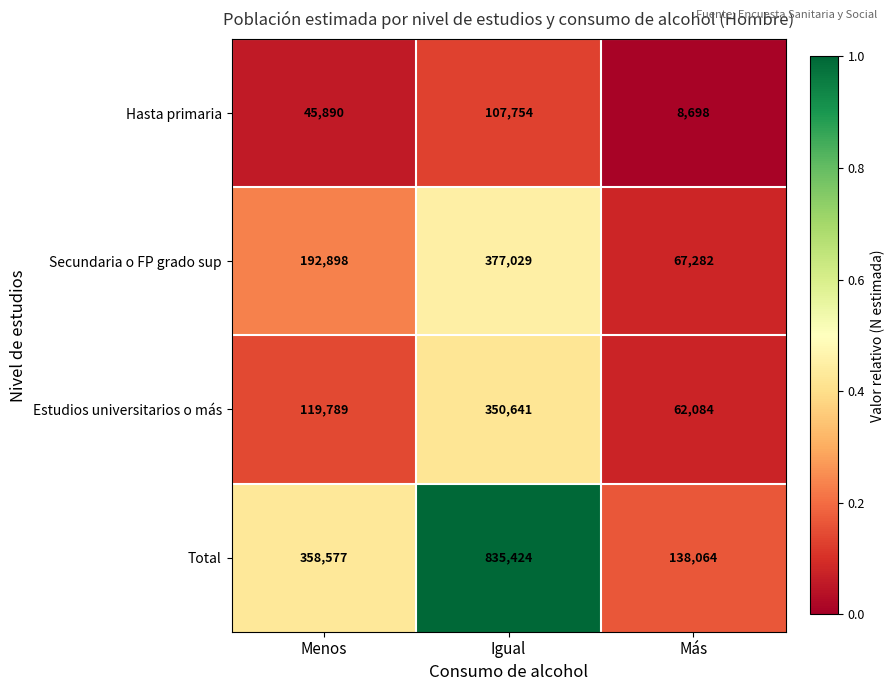

Reading right to left, list all the values displayed in this chart.

Hasta primaria: Más=8698	Igual=107754	Menos=45890
Secundaria o FP grado sup: Más=67282	Igual=377029	Menos=192898
Estudios universitarios o más: Más=62084	Igual=350641	Menos=119789
Total: Más=138064	Igual=835424	Menos=358577